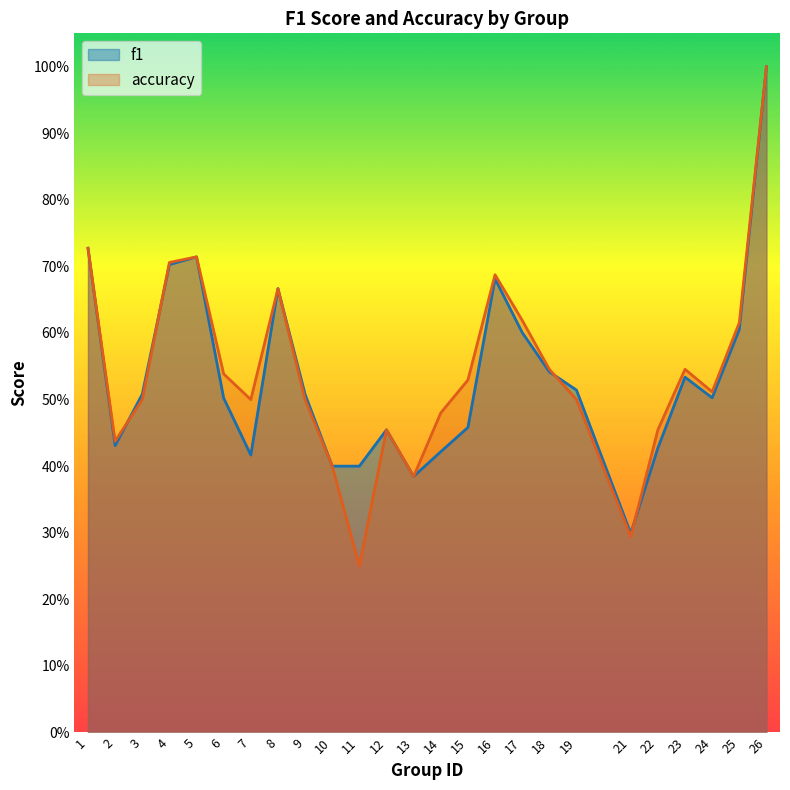

Reading left to right, extract all data points from this chart.

f1: 0.7	0.4	0.5	0.7	0.7	0.5	0.4	0.7	0.5	0.4	0.4	0.5	0.4	0.4	0.5	0.7	0.6	0.5	0.5	0.3	0.4	0.5	0.5	0.6	1.0
accuracy: 0.7	0.4	0.5	0.7	0.7	0.5	0.5	0.7	0.5	0.4	0.2	0.5	0.4	0.5	0.5	0.7	0.6	0.5	0.5	0.3	0.5	0.5	0.5	0.6	1.0